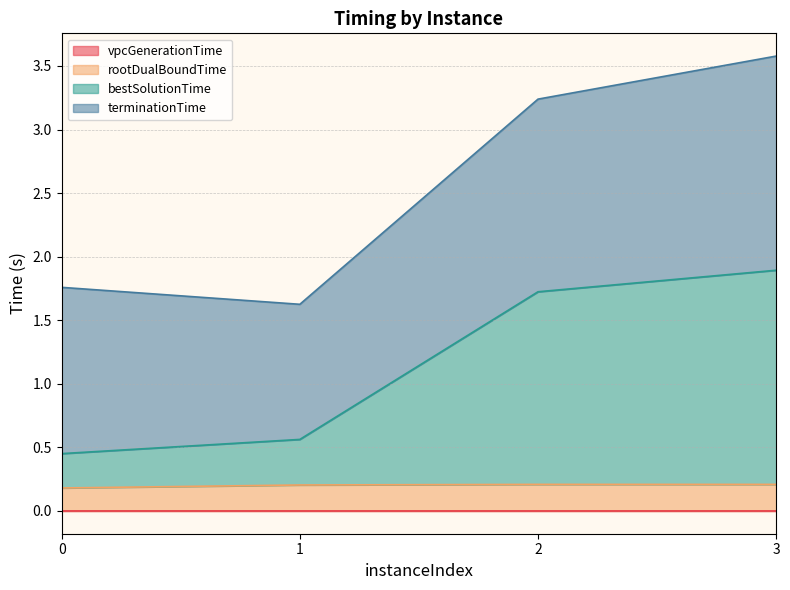

At which category is the sum across all series the highest?

3